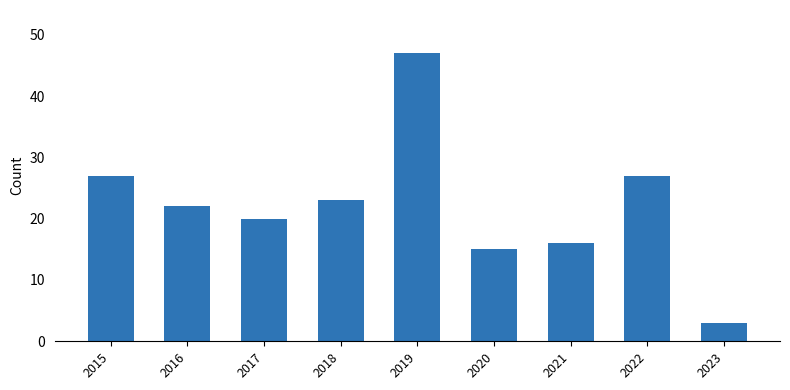

What is the sum of all values?

200